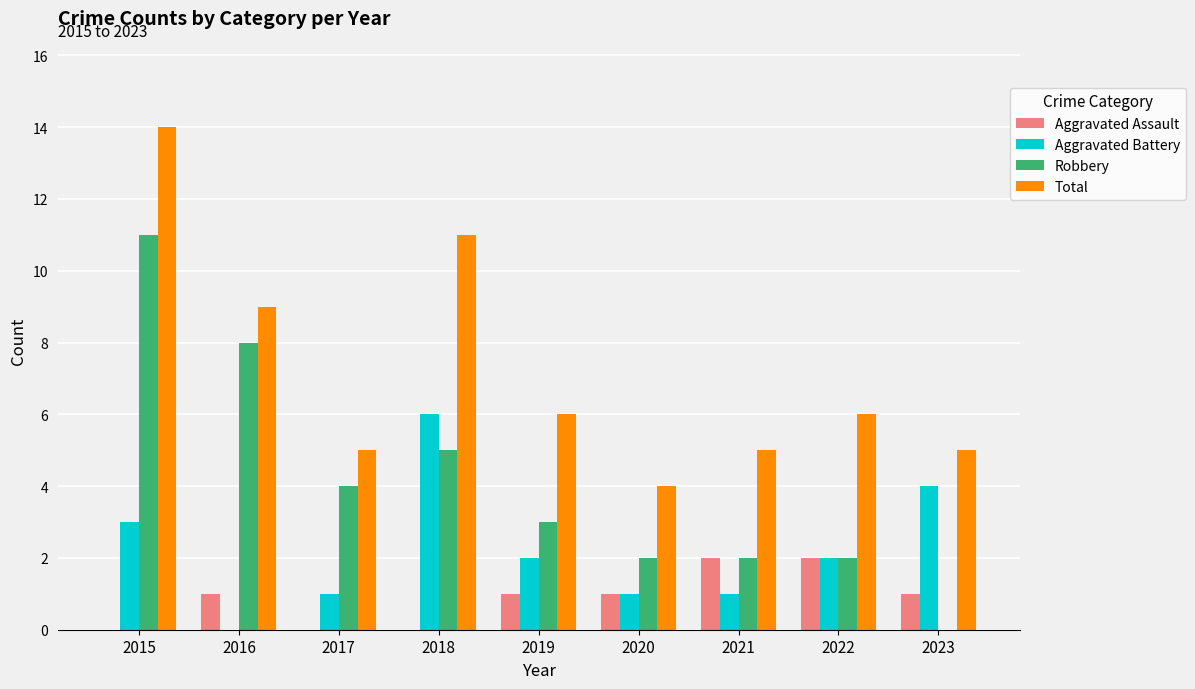

How many Aggravated Assault values are between 0 and 1?

7